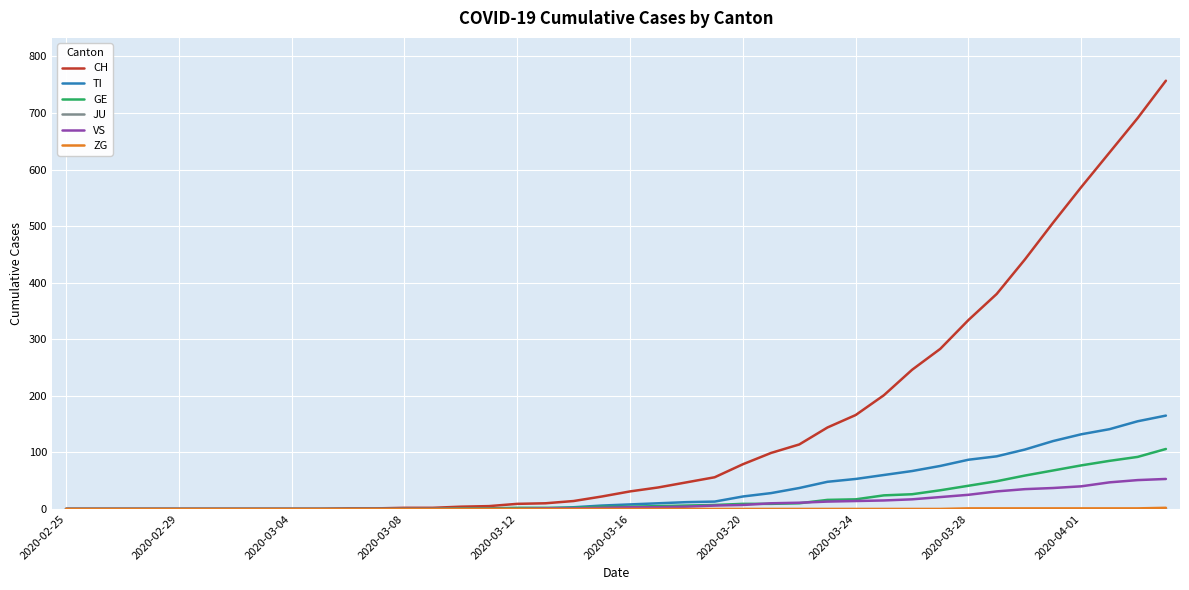

Which series has the widest spread of values?

CH